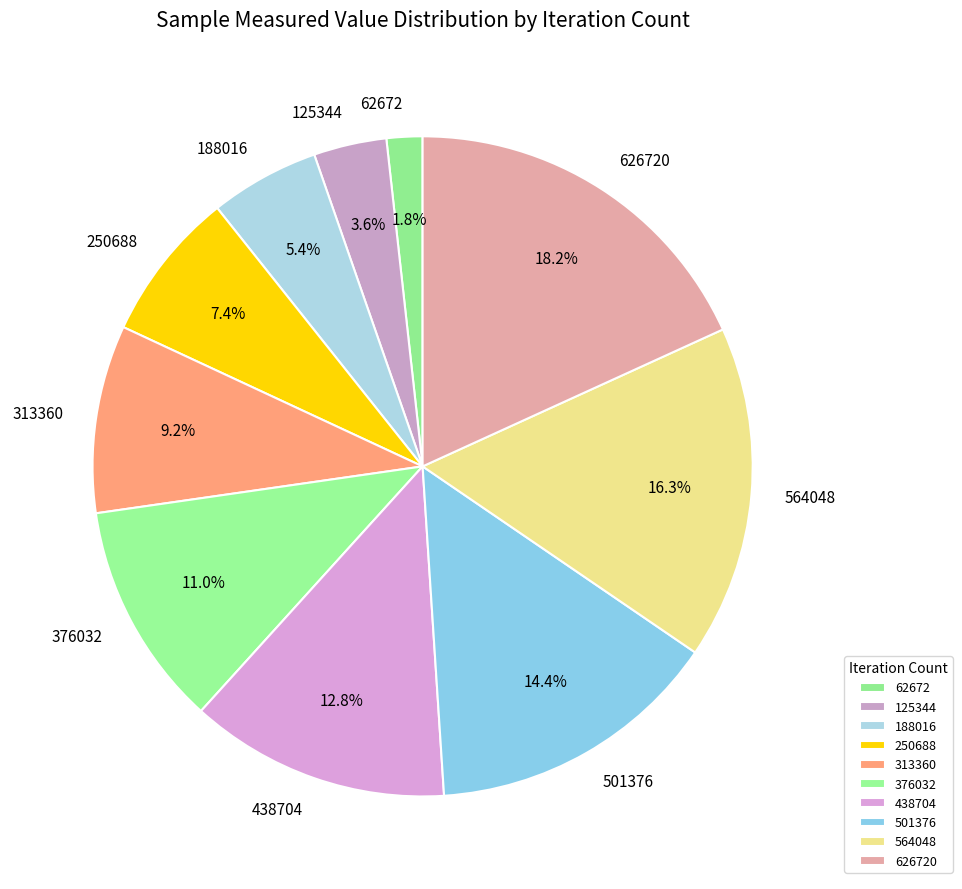

Does 188016 account for over 50% of the chart?

No